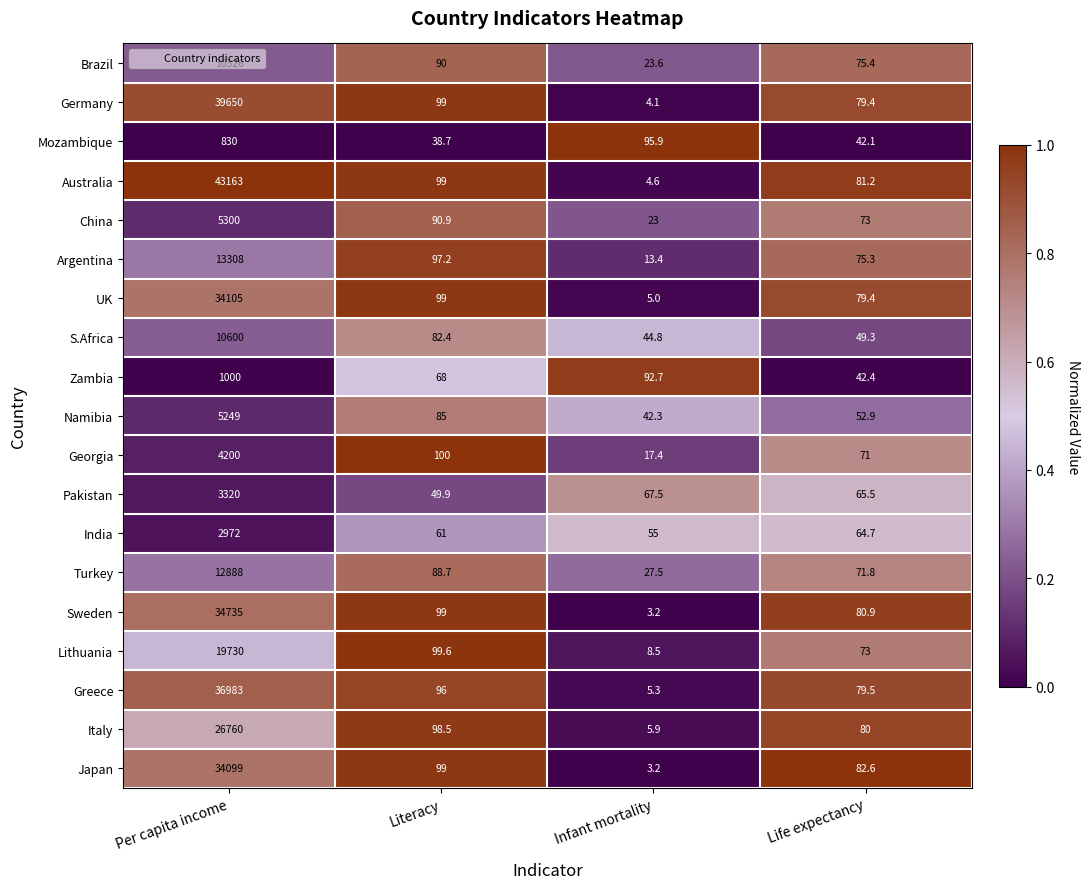

The Lithuania series shows 11254.1 at Per capita income. True or false?

False